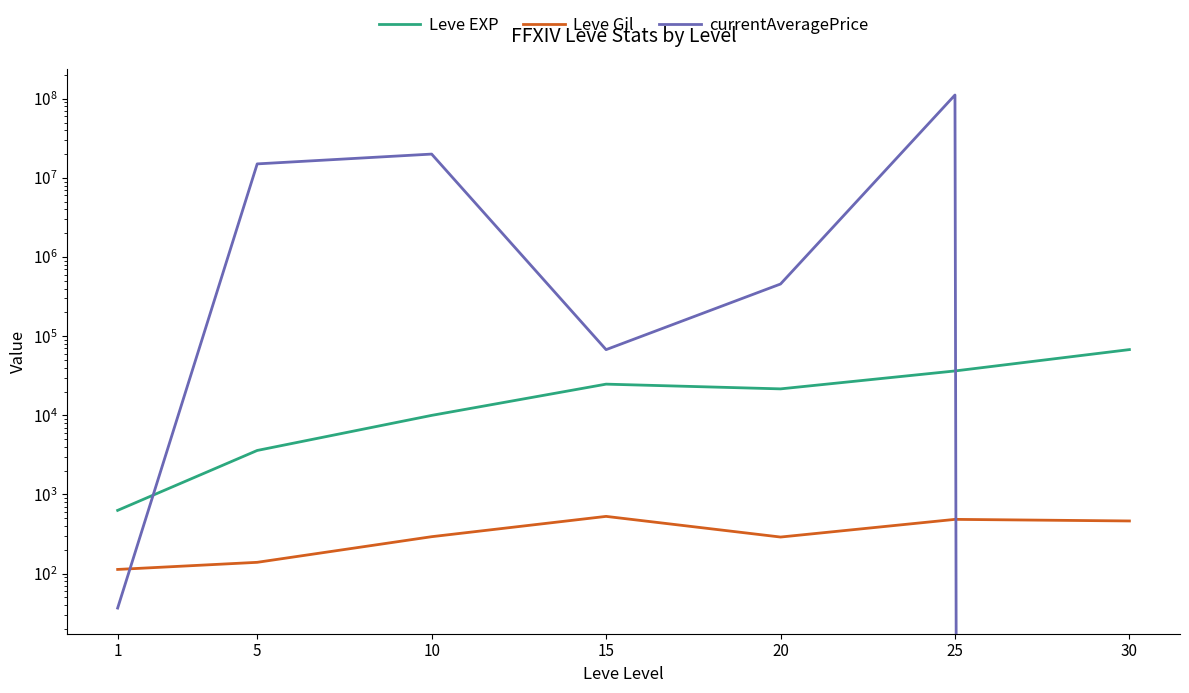

Does the chart display data point markers on the line(s)?

No